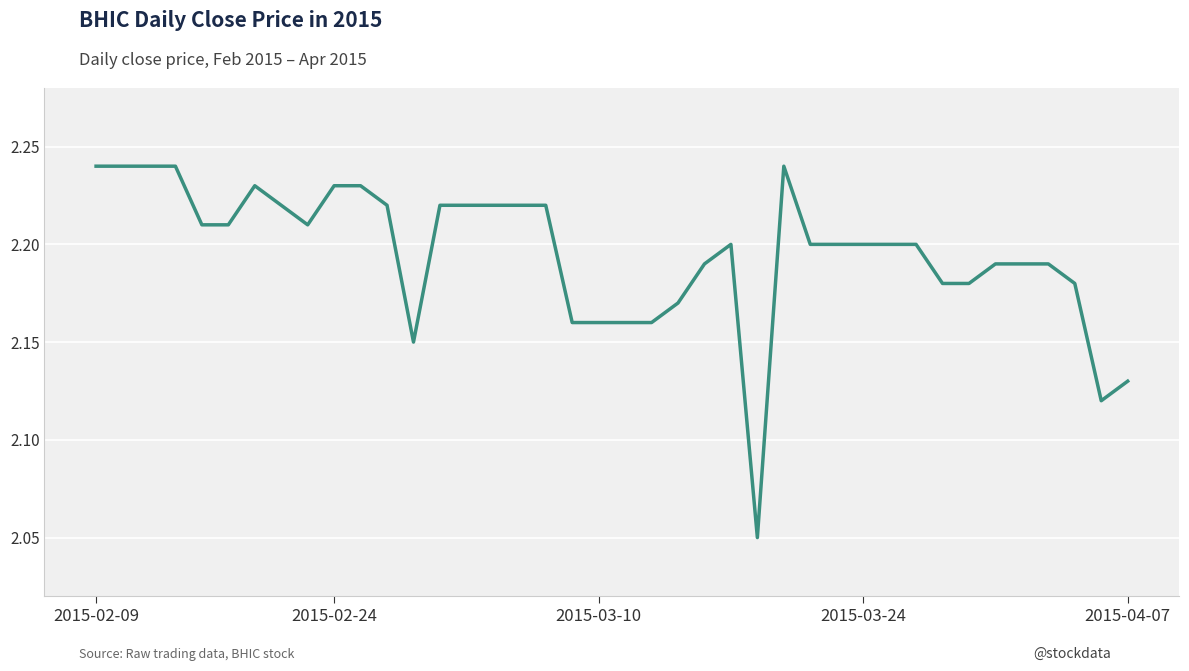

List the labels in order of value, smallest first.

25, 38, 39, 12, 18, 19, 20, 21, 22, 32, 33, 37, 23, 34, 35, 36, 24, 27, 28, 29, 30, 31, 2015-04-07, 5, 8, 7, 11, 13, 14, 15, 16, 17, 6, 9, 10, 2015-02-09, 2015-02-24, 2015-03-10, 2015-03-24, 26